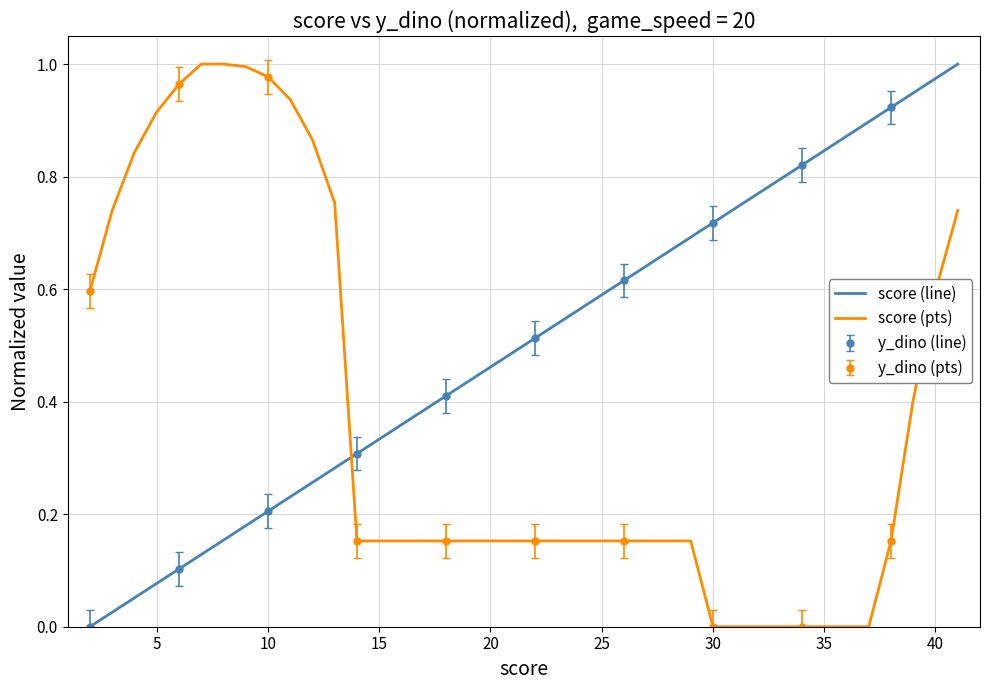

Reading left to right, what are all the values shown in this chart?

score: 0.0	0.0	0.1	0.1	0.1	0.1	0.2	0.2	0.2	0.2	0.3	0.3	0.3	0.3	0.4	0.4	0.4	0.4	0.5	0.5	0.5	0.5	0.6	0.6	0.6	0.6	0.7	0.7	0.7	0.7	0.8	0.8	0.8	0.8	0.9	0.9	0.9	0.9	1.0	1.0
y_dino: 0.6	0.7	0.8	0.9	1.0	1.0	1.0	1.0	1.0	0.9	0.9	0.8	0.2	0.2	0.2	0.2	0.2	0.2	0.2	0.2	0.2	0.2	0.2	0.2	0.2	0.2	0.2	0.2	0.0	0.0	0.0	0.0	0.0	0.0	0.0	0.0	0.2	0.4	0.6	0.7